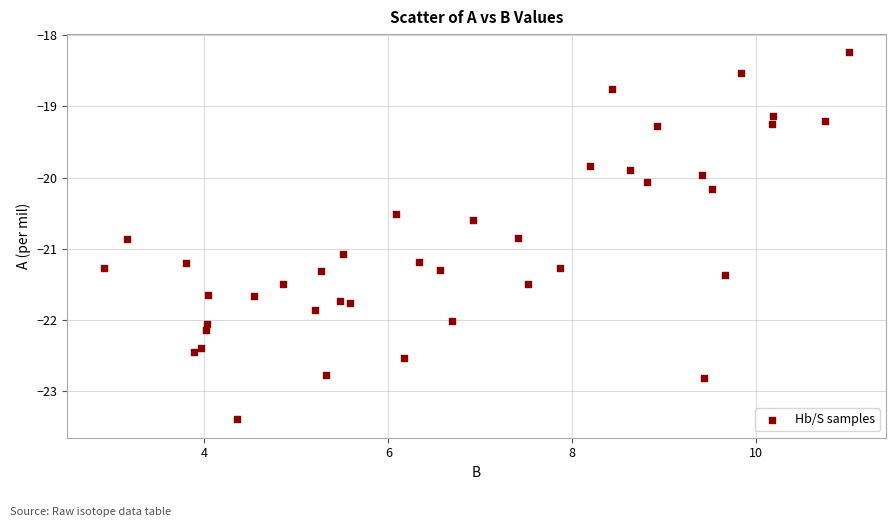

What is the range of Y values (max minus min)?

5.2